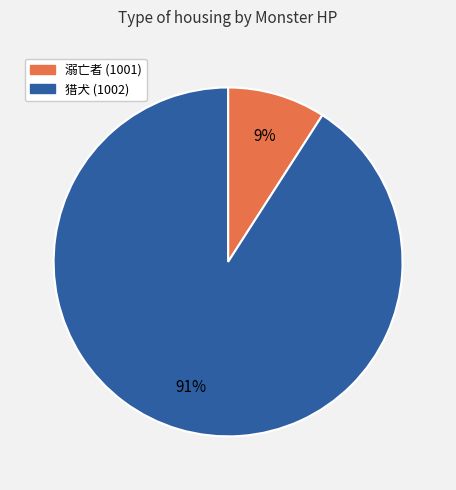

What is the majority slice?

猎犬 (1002)